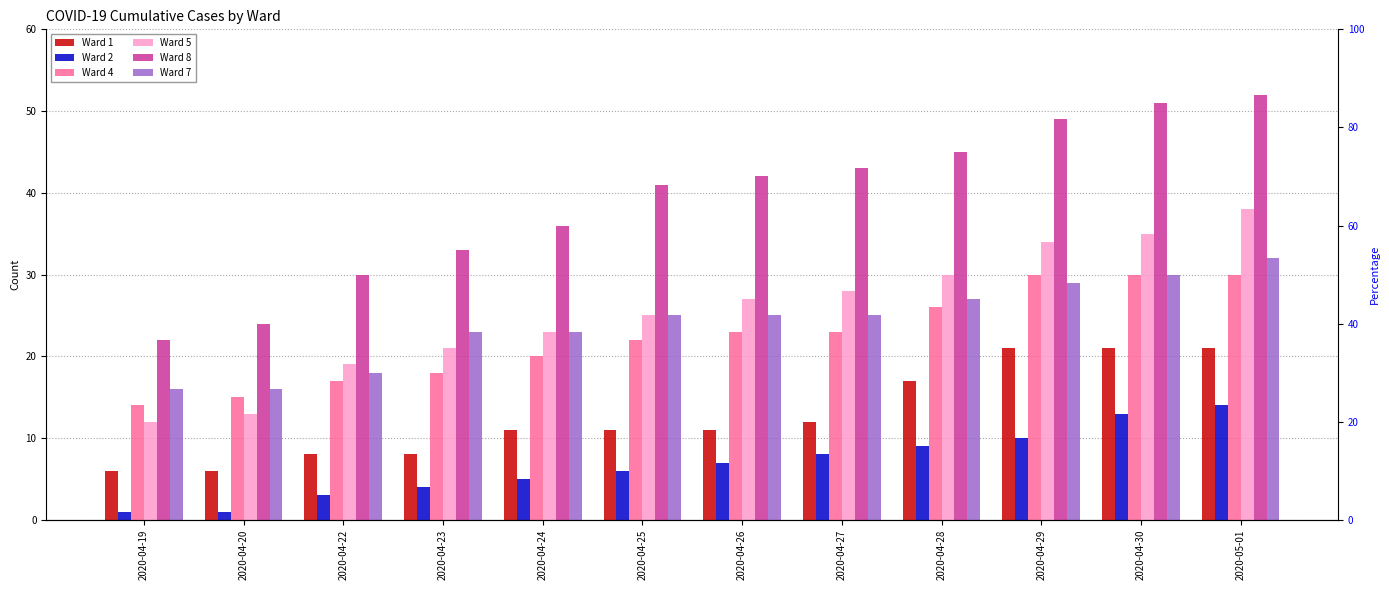

At which label does Ward 5 reach its minimum?

2020-04-19